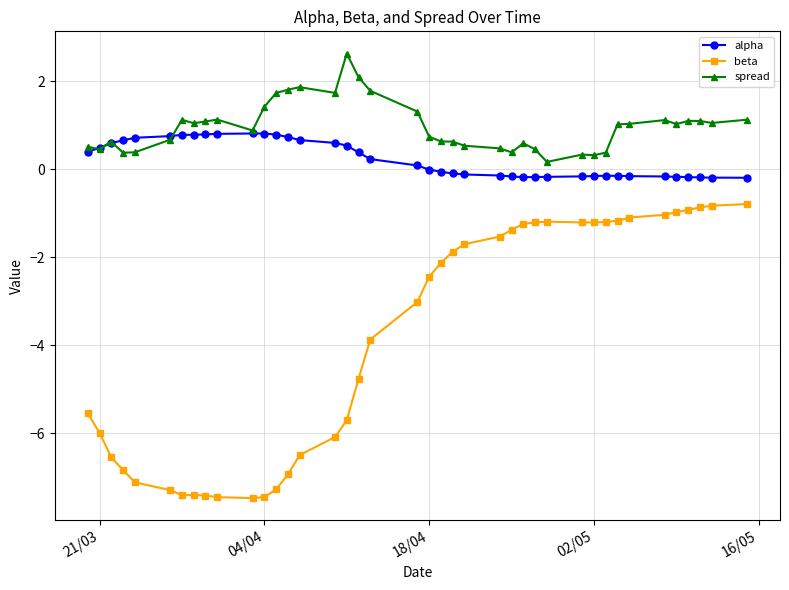

Which series has the largest range (max minus min)?

beta